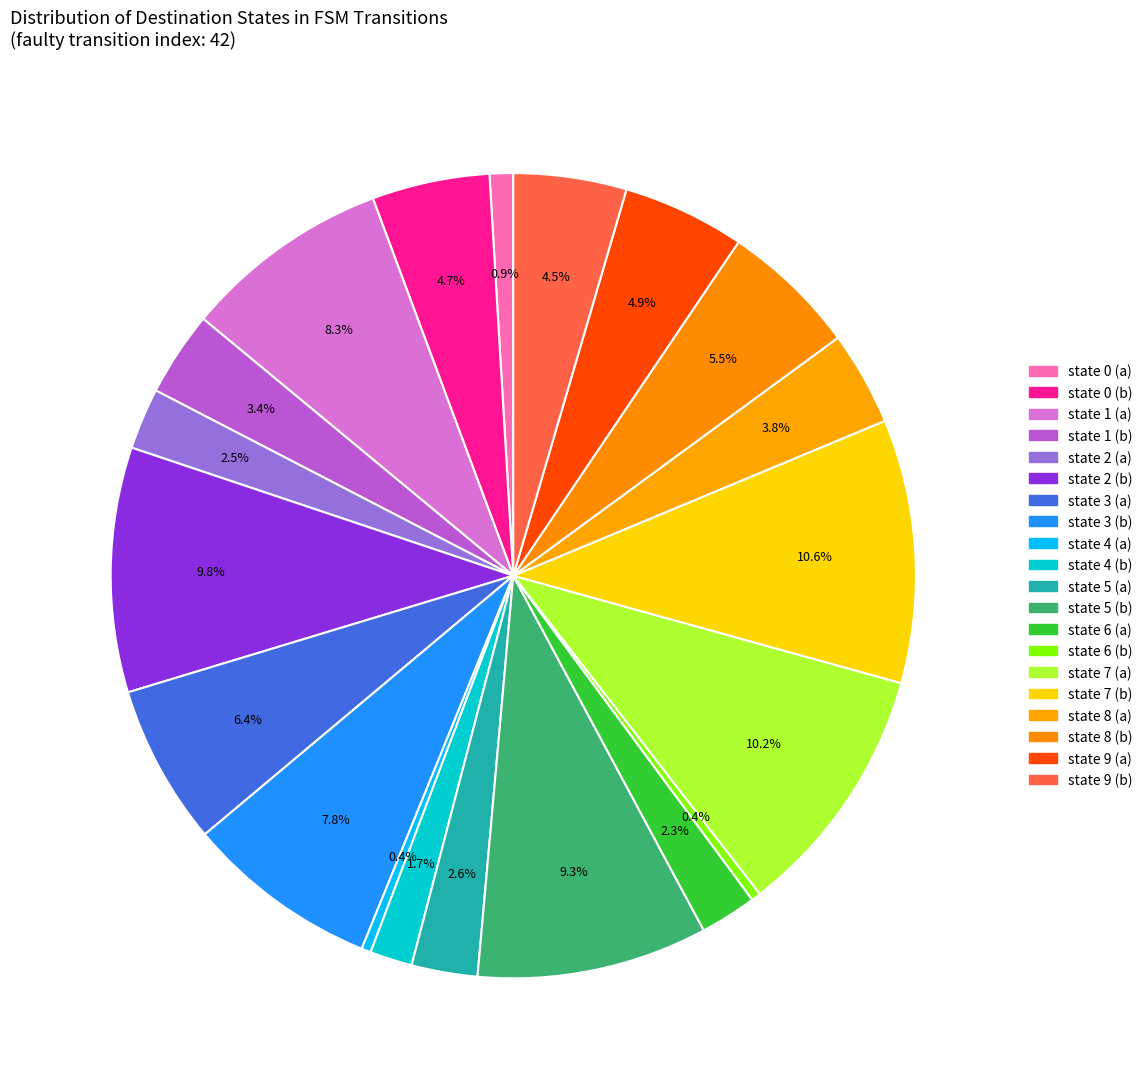

What percentage do state 2 (b) and state 4 (a) together represent?

10.2%